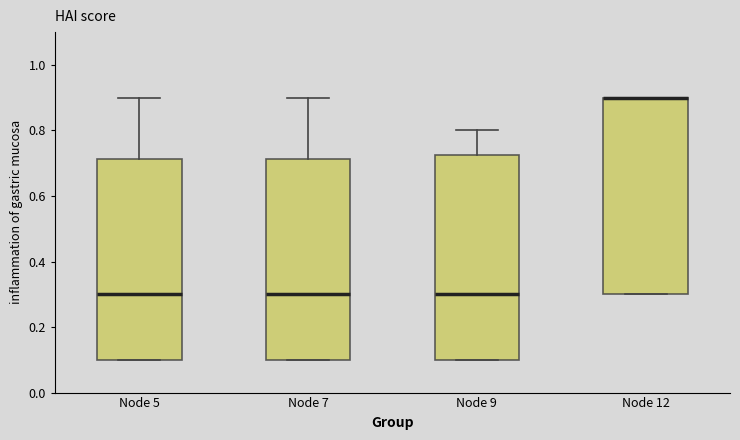

Where does the median line of the box for Node 5 sit on the y-axis? The values are not printed on the chart, so give them approximately, as read against the axis.

0.30